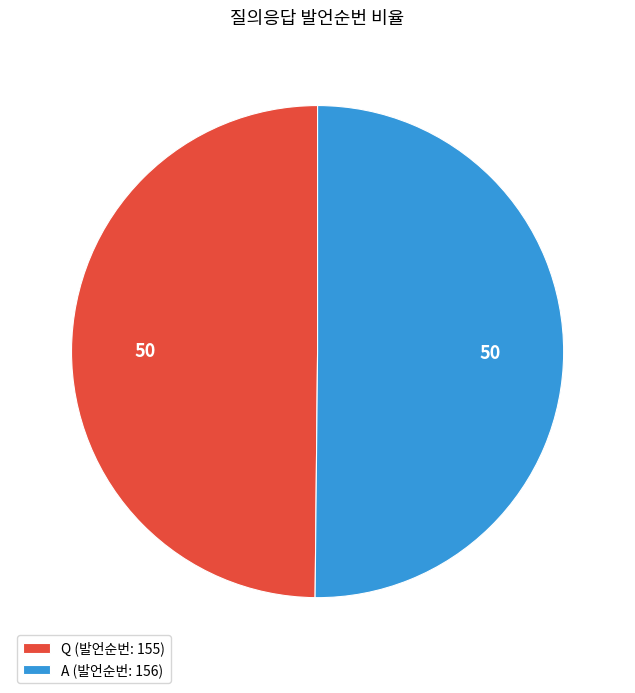

Is it true that Q (발언순번: 155) is 50% of the pie?

True